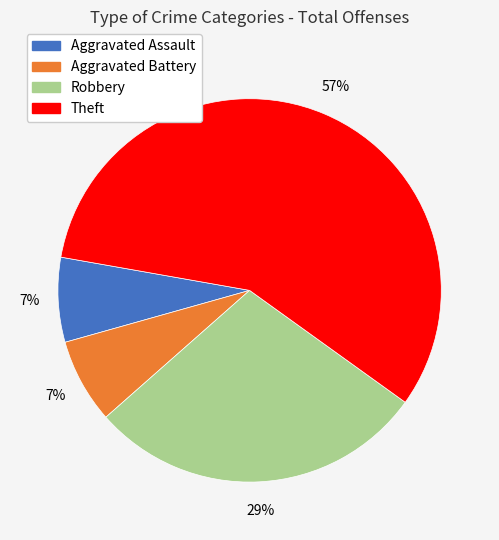

To the nearest percent, what is the average slice percentage?

25%